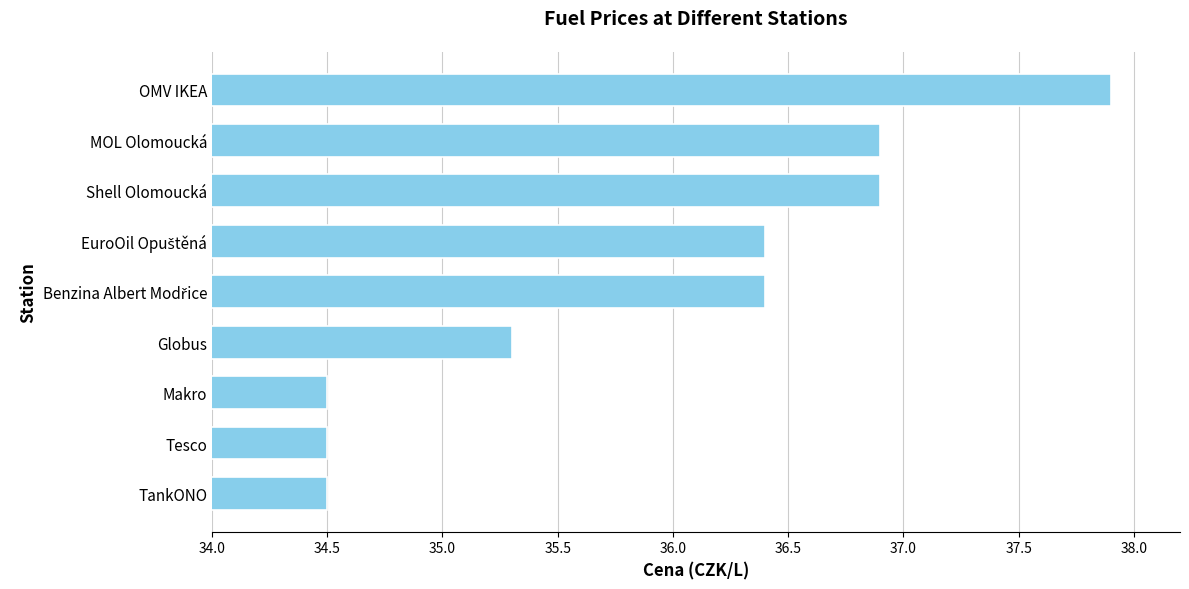

What is the difference between the second highest and minimum values?

2.4